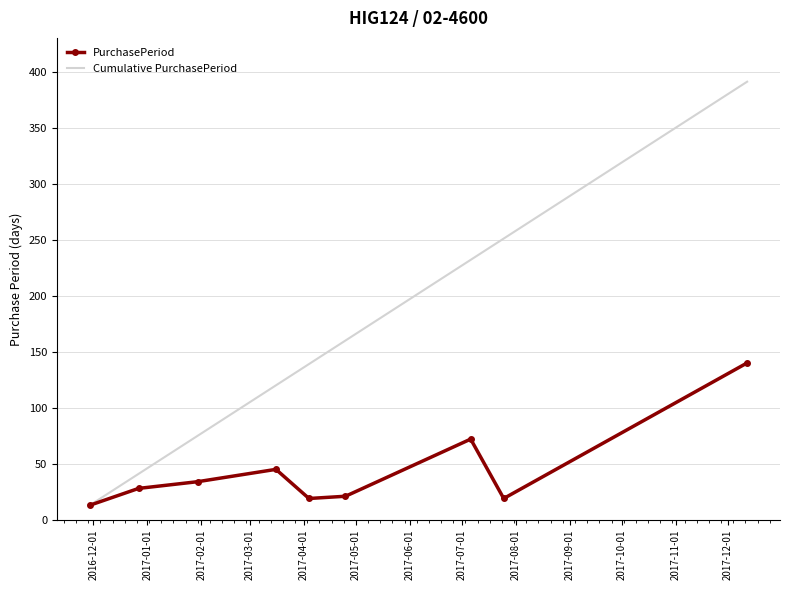

What is the average value of the PurchasePeriod series?

43